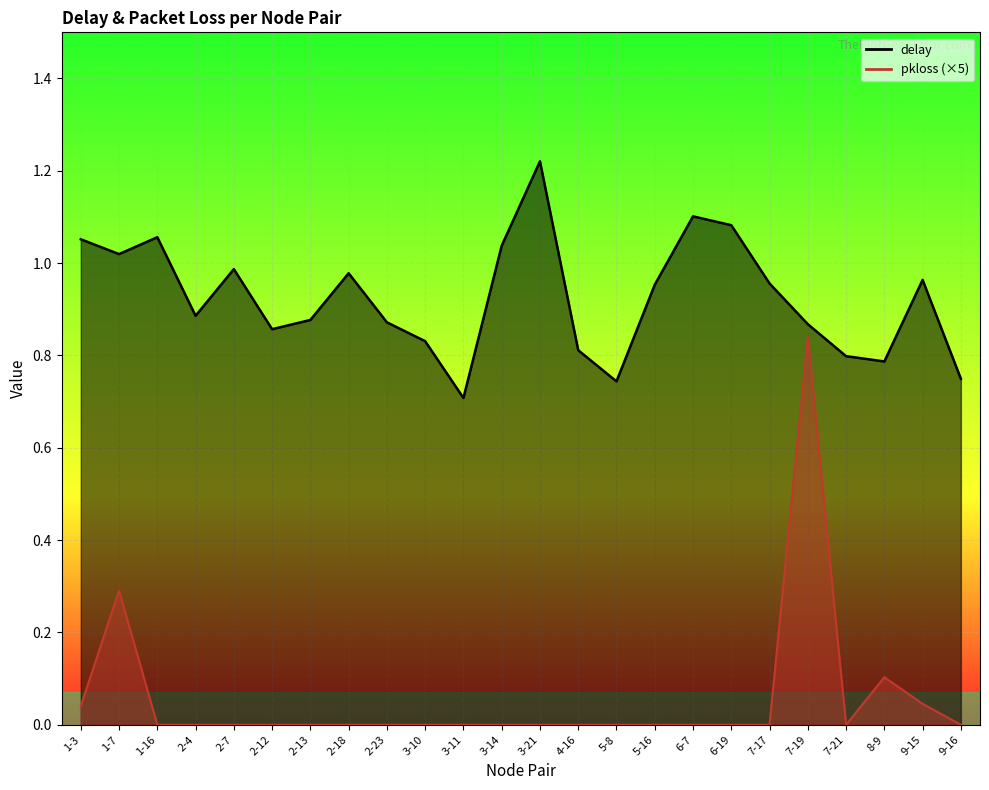

Rank the categories by delay value from highest to lowest.

3-21, 6-7, 6-19, 1-16, 1-3, 3-14, 1-7, 2-7, 2-18, 9-15, 7-17, 5-16, 2-4, 2-13, 2-23, 7-19, 2-12, 3-10, 4-16, 7-21, 8-9, 9-16, 5-8, 3-11